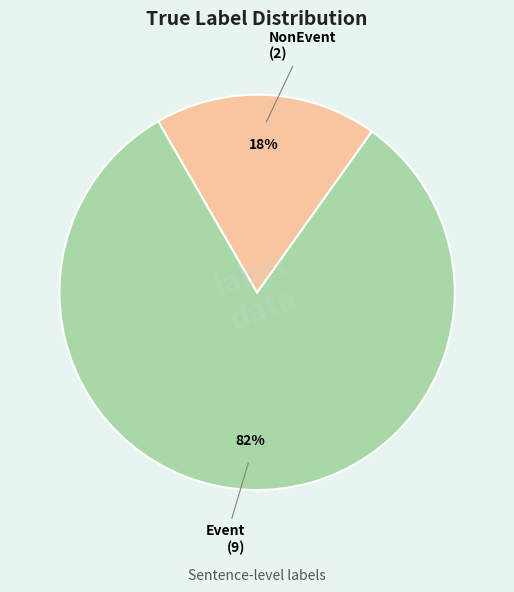

Between Event and NonEvent, which is larger?

Event